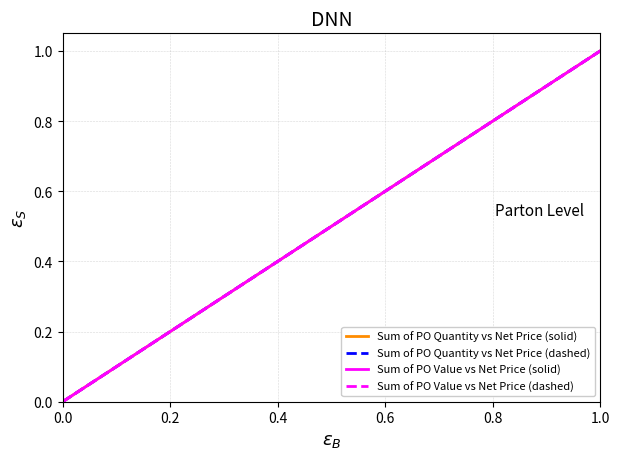

What is the value of the Sum of PO Quantity vs Net Price (dashed) point at the 3rd from the left?

1